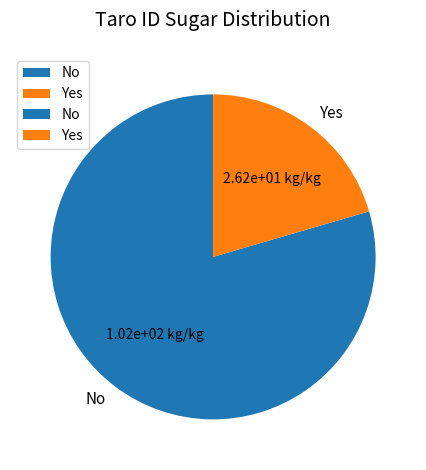

True or false: Yes accounts for 12% of the total.

False